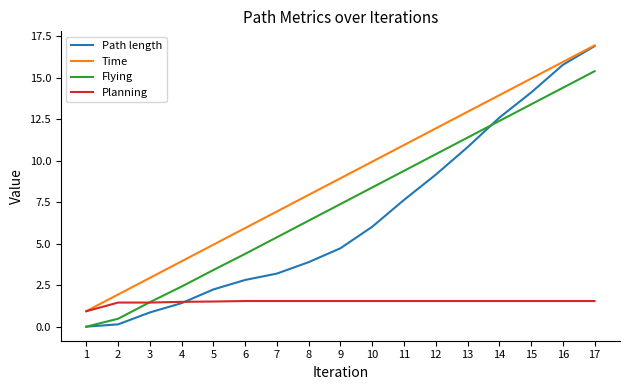

What are all the series names shown in the legend?

Path length, Time, Flying, Planning